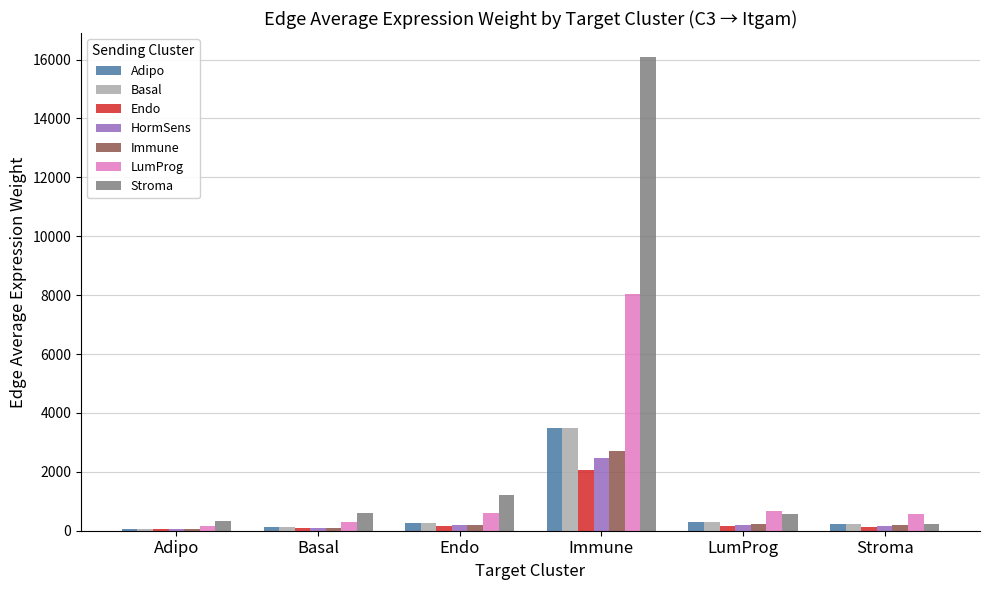

What is the maximum value shown in the chart?

16094.9